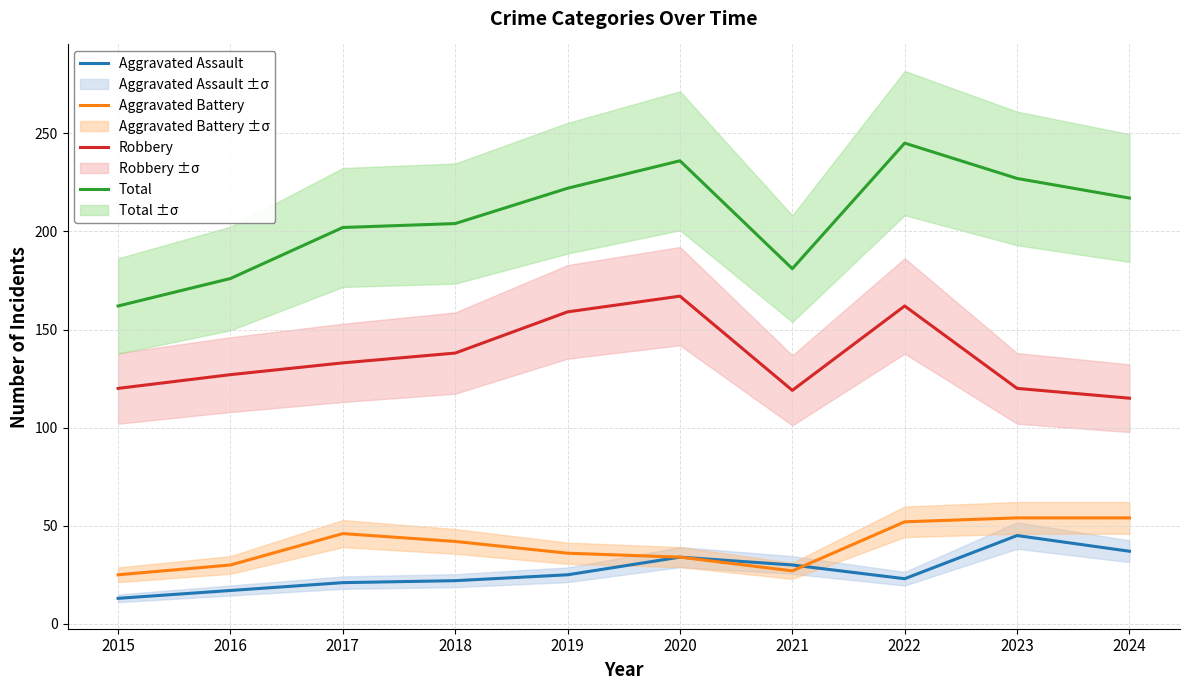

How many series are shown in this chart?

4